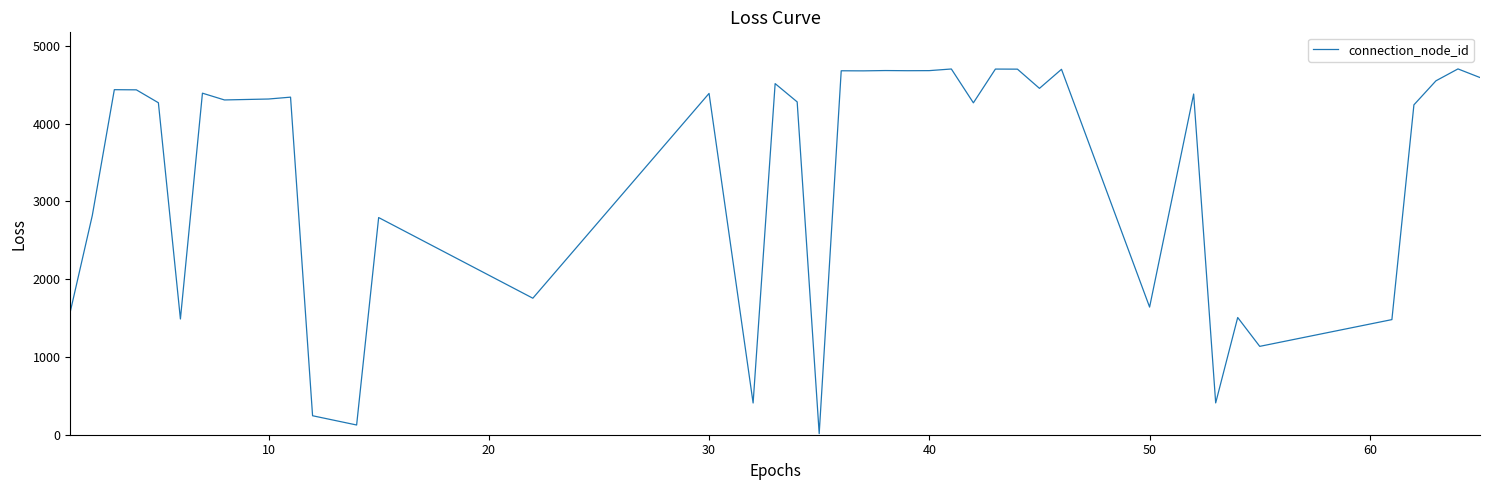

Is this an area chart (filled region under the line)?

No